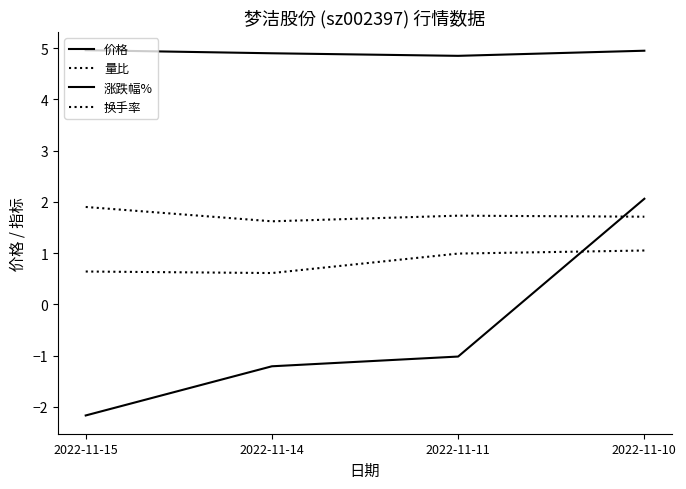

Reading right to left, what are all the values shown in this chart?

价格: 5.0	4.8	4.9	5.0
量比: 1.1	1.0	0.6	0.6
涨跌幅%: 2.1	-1.0	-1.2	-2.2
换手率: 1.7	1.7	1.6	1.9